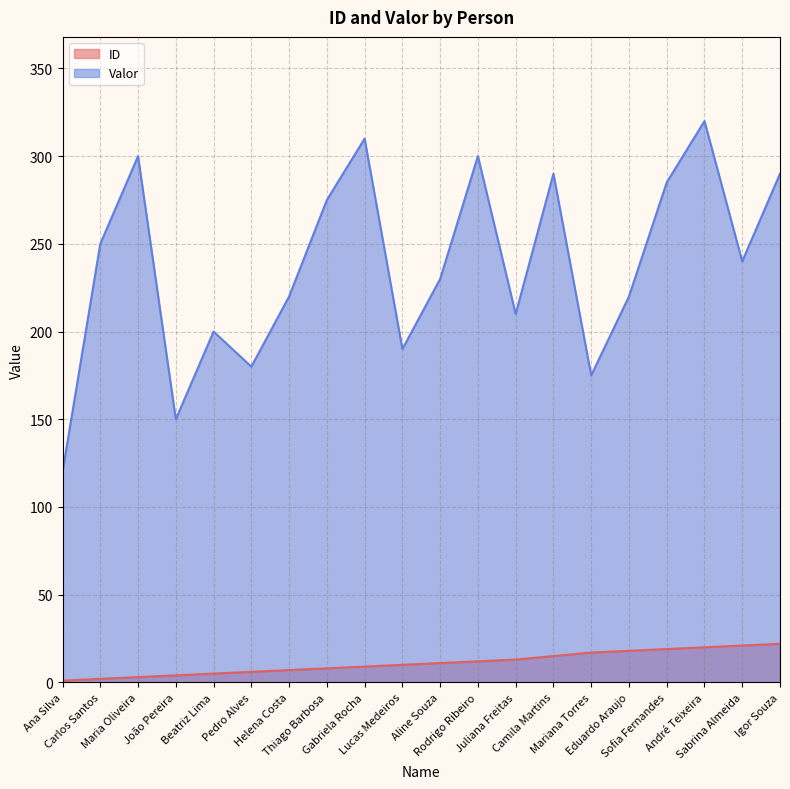

The value of Valor at Mariana Torres is 175. True or false?

True